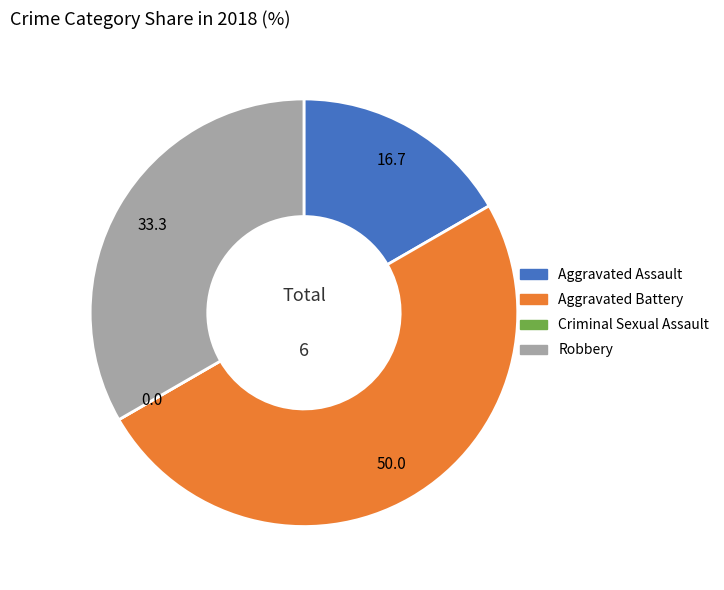

Do Aggravated Battery and Aggravated Assault together represent more than half of the pie?

Yes